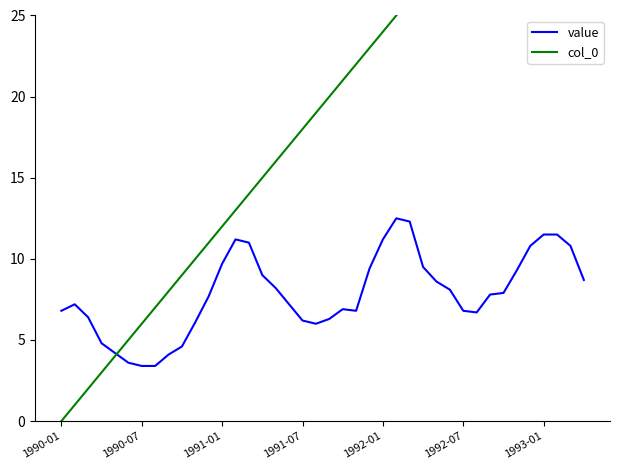

What is the total value across all series at 39?

47.7